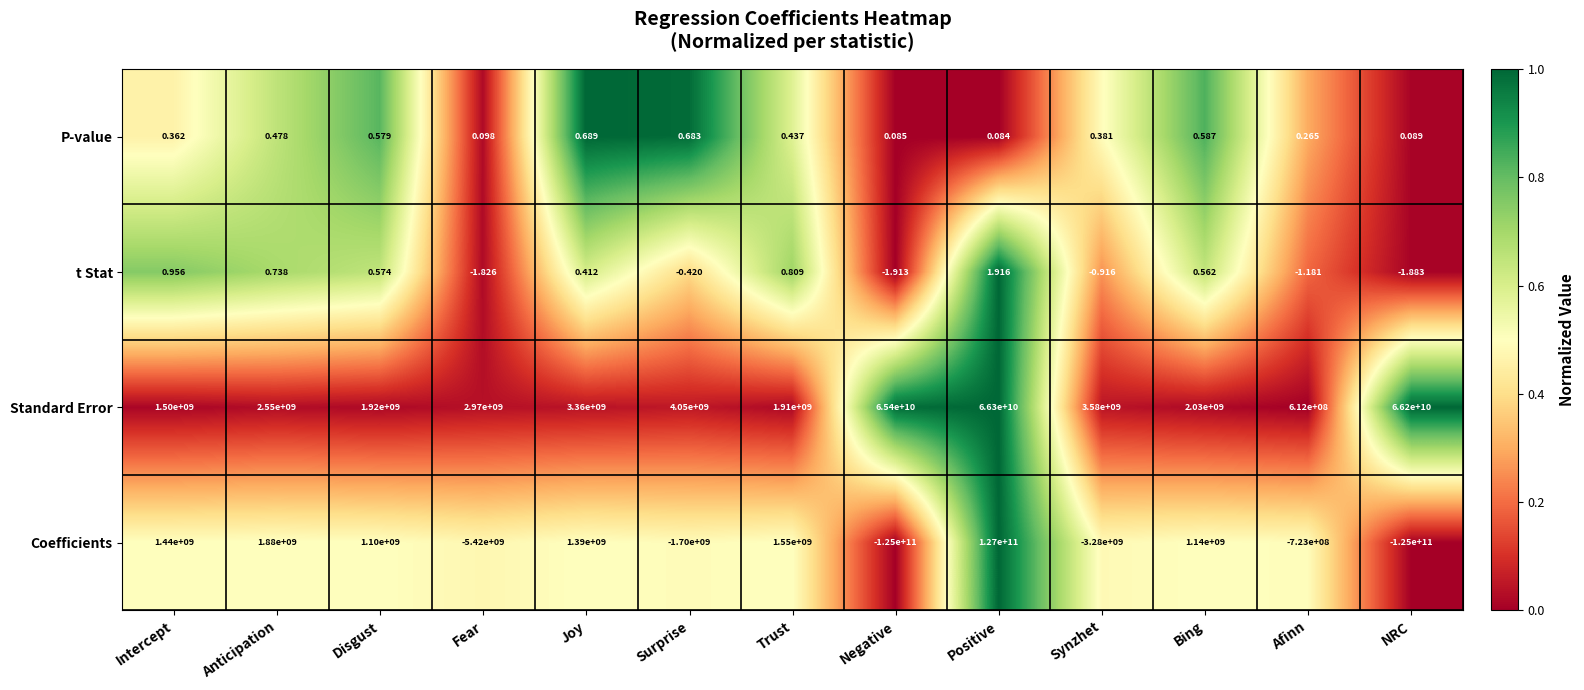

List the series in order of their peak value, highest first.

Coefficients, Standard Error, t Stat, P-value